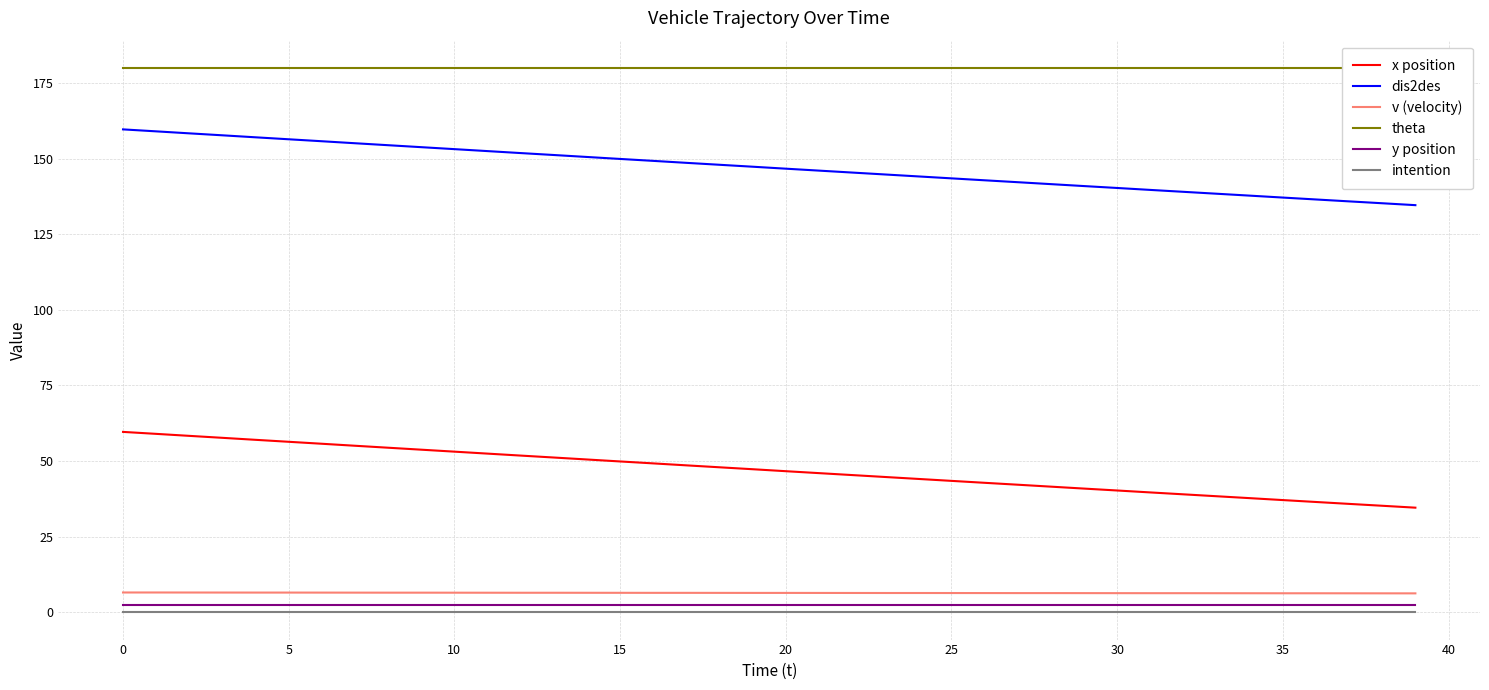

The y position series shows 4.3 at 22. True or false?

False